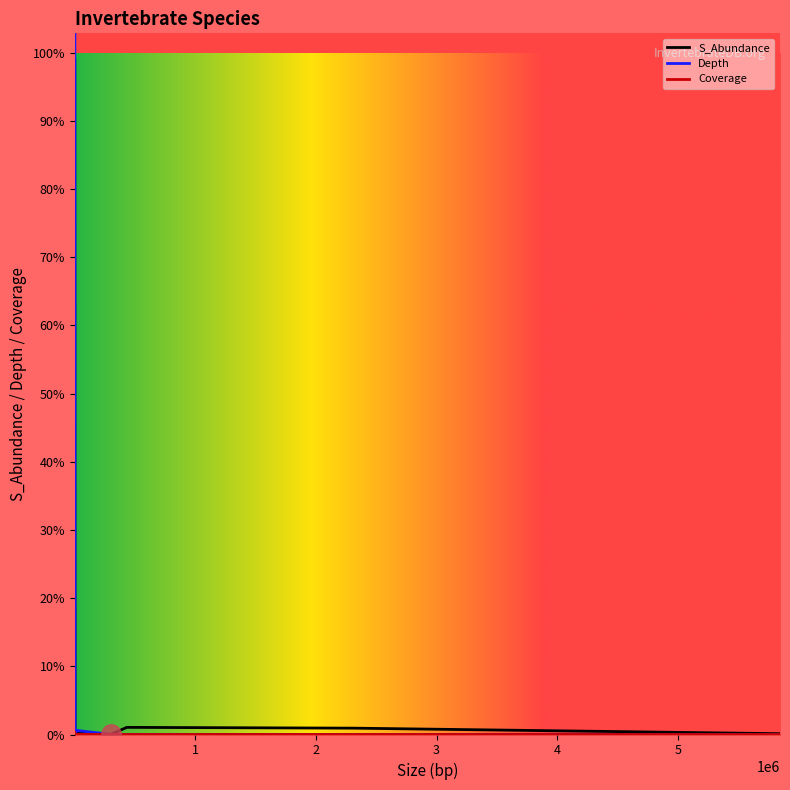

What is the label of the 4th point from the left?

Parascaris univalens